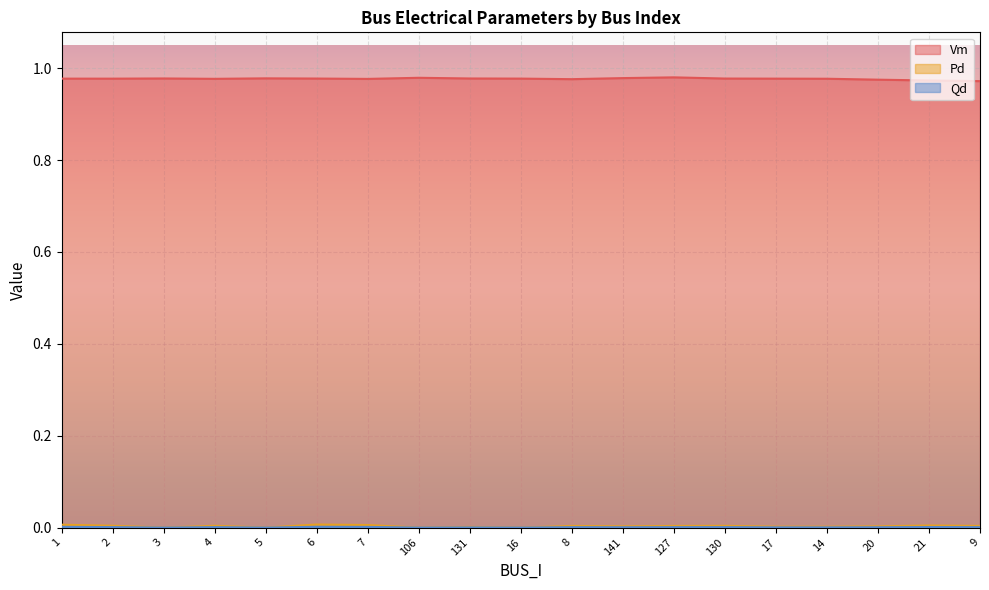

How many Vm values are between 0 and 1?

19